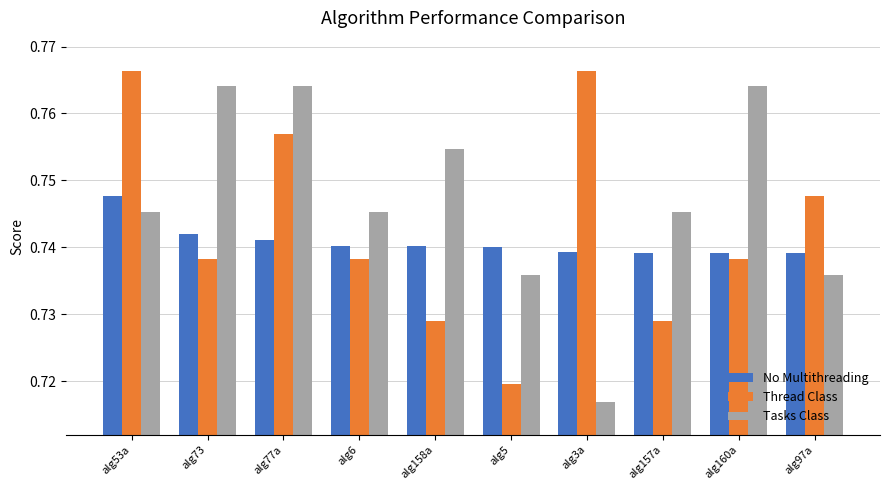

What is the total value across all series at alg77a?

2.3